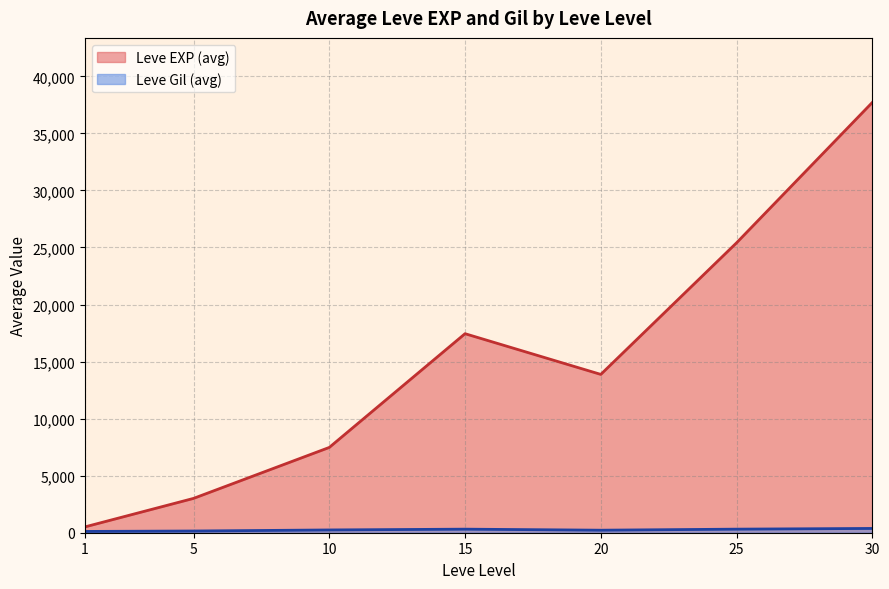

How many categories are shown in the chart?

7